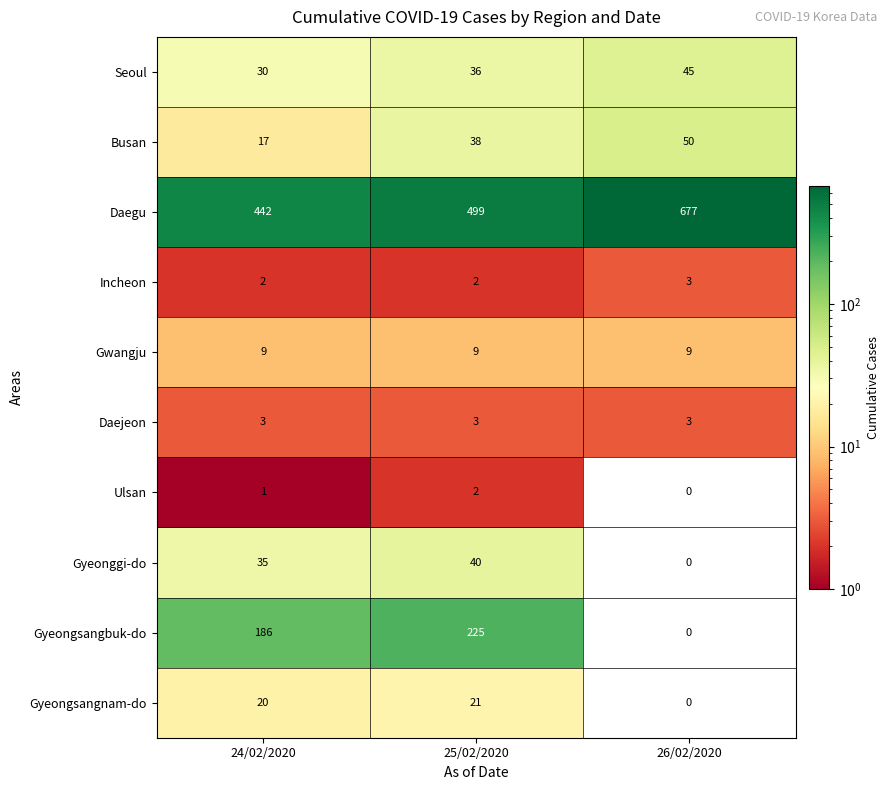

Reading left to right, extract all data points from this chart.

Seoul: 30	36	45
Busan: 17	38	50
Daegu: 442	499	677
Incheon: 2	2	3
Gwangju: 9	9	9
Daejeon: 3	3	3
Ulsan: 1	2	0
Gyeonggi-do: 35	40	0
Gyeongsangbuk-do: 186	225	0
Gyeongsangnam-do: 20	21	0